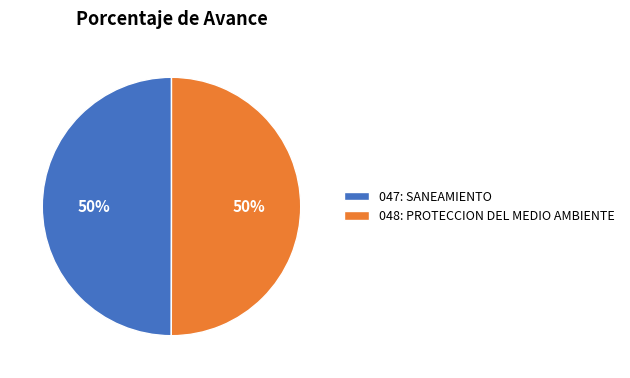

What is the ratio of the value at 048: PROTECCION DEL MEDIO AMBIENTE to the value at 047: SANEAMIENTO?

1.0